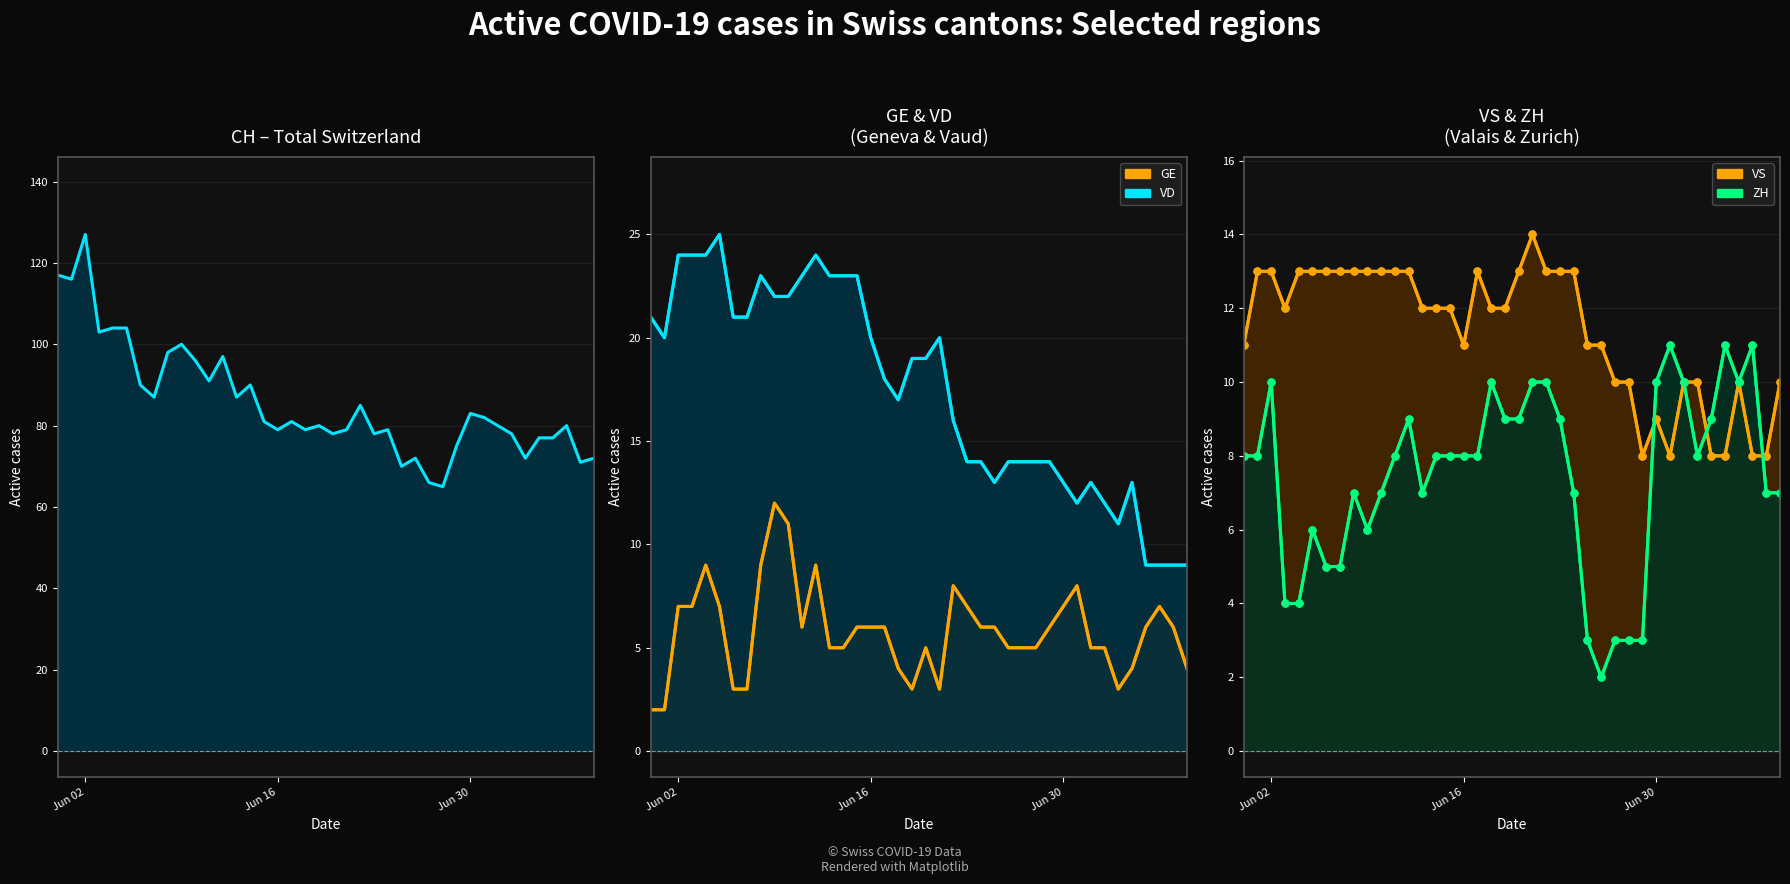

How many categories are shown in the chart?

40